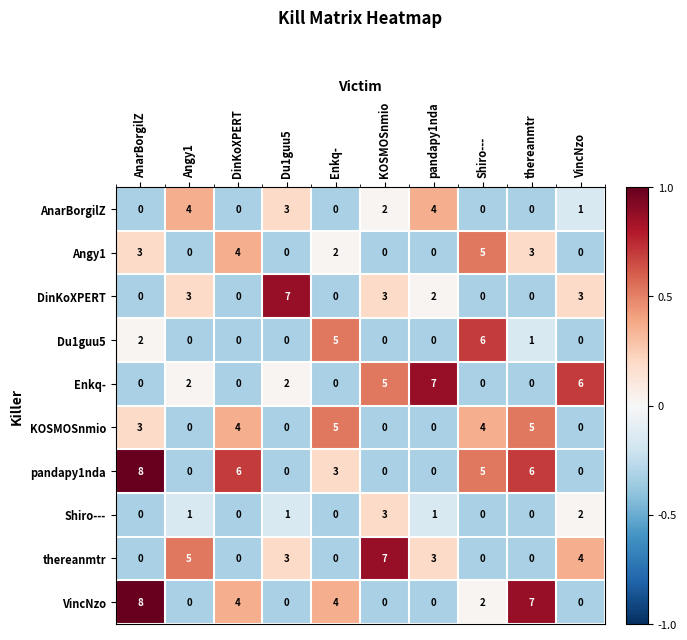

Which category has the highest value across all series?

AnarBorgilZ